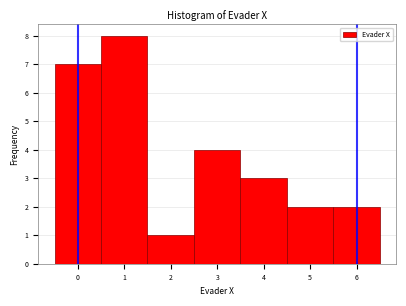

Reading left to right, list every bar in this chart as the range it spans on the x-axis followed by its height. The values are not printed on the chart, so give them approximately, as read against the axis.

-0.5 to 0.5: 7
0.5 to 1.5: 8
1.5 to 2.5: 1
2.5 to 3.5: 4
3.5 to 4.5: 3
4.5 to 5.5: 2
5.5 to 6.5: 2